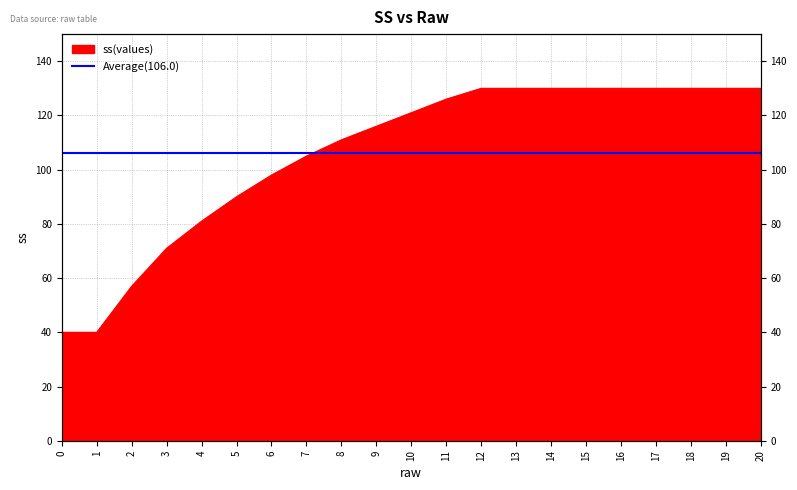

What is the value of the 15th point from the left?

130